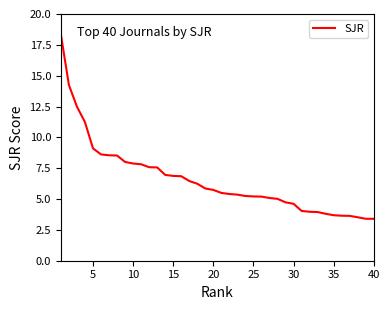

How many categories are shown in the chart?

40